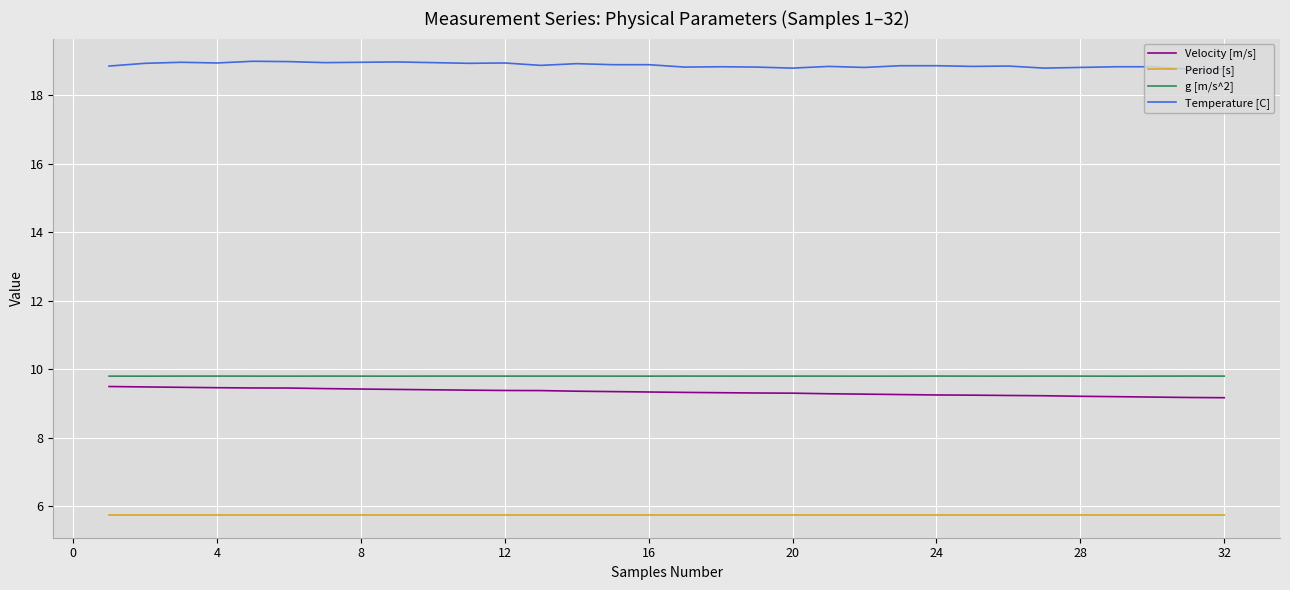

True or false: Period [s] has more than 2 points higher than both neighbors.

True